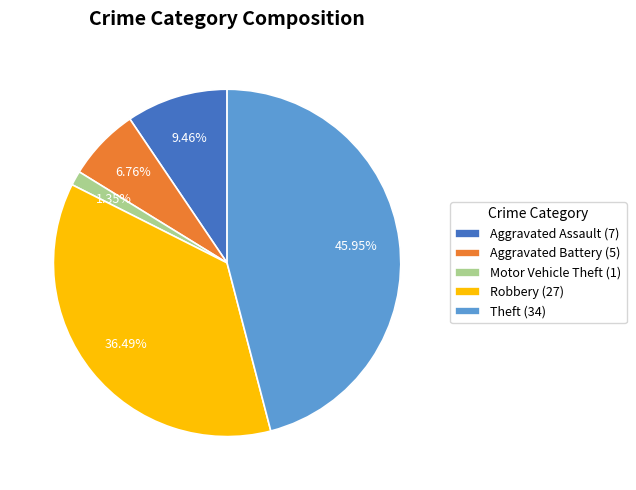

True or false: Aggravated Assault accounts for 1% of the total.

False